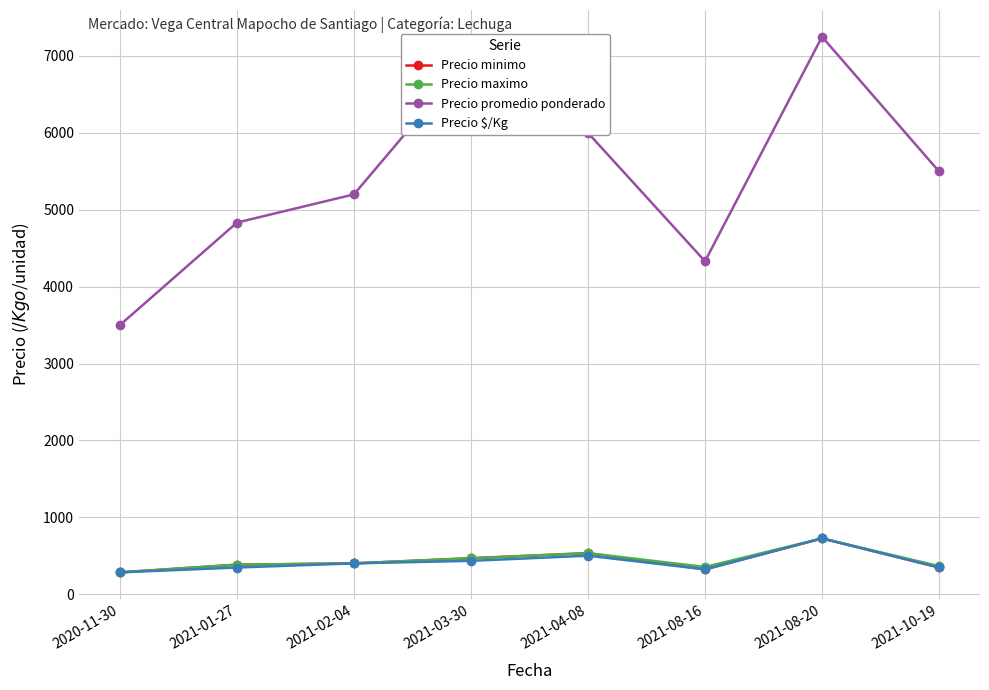

What is the label of the 4th point from the right?

2021-04-08